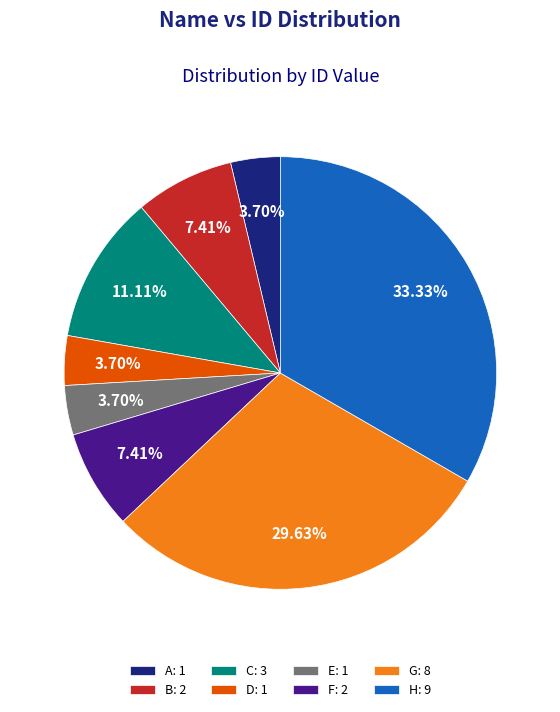

Approximately how many times larger is the value at F compared to A?

2.0